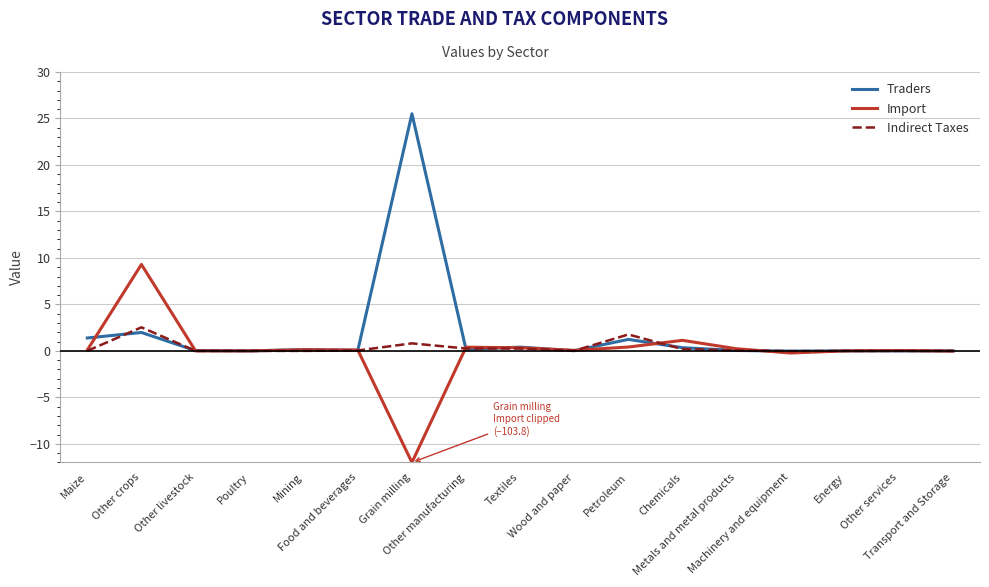

Rank the series by their maximum value, from highest to lowest.

Traders, Import, Indirect Taxes